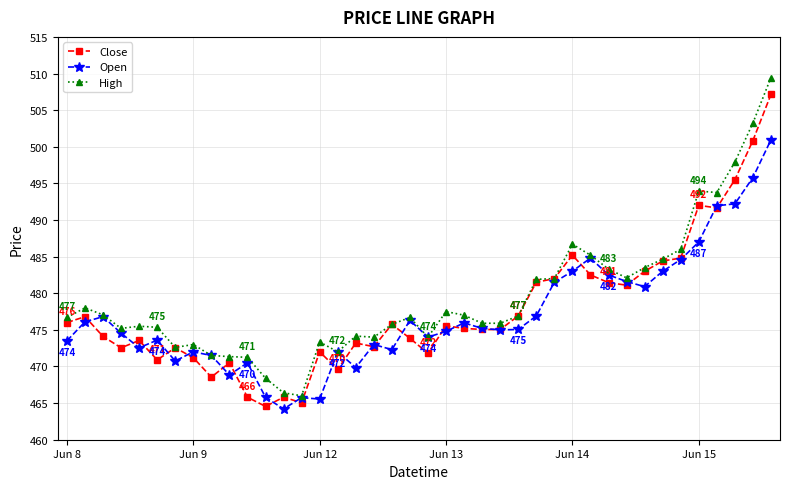

What is the value of the Close point at the 32nd from the left?

481.1